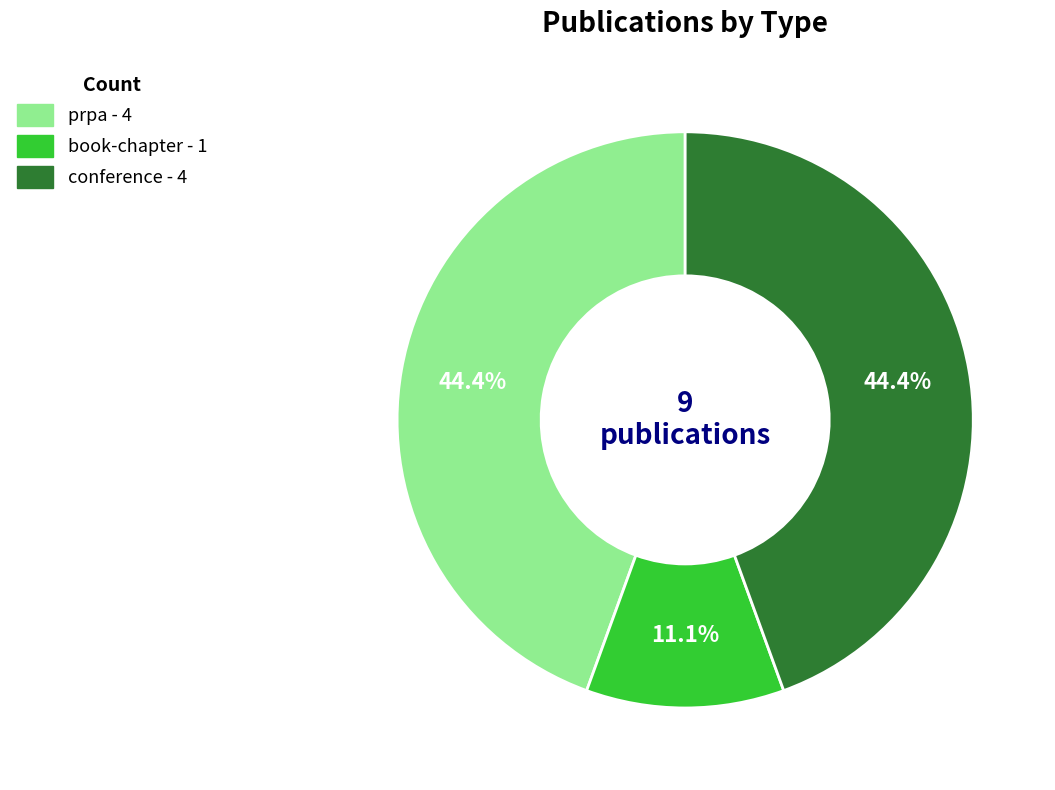

To the nearest percent, what portion does book-chapter represent?

11%